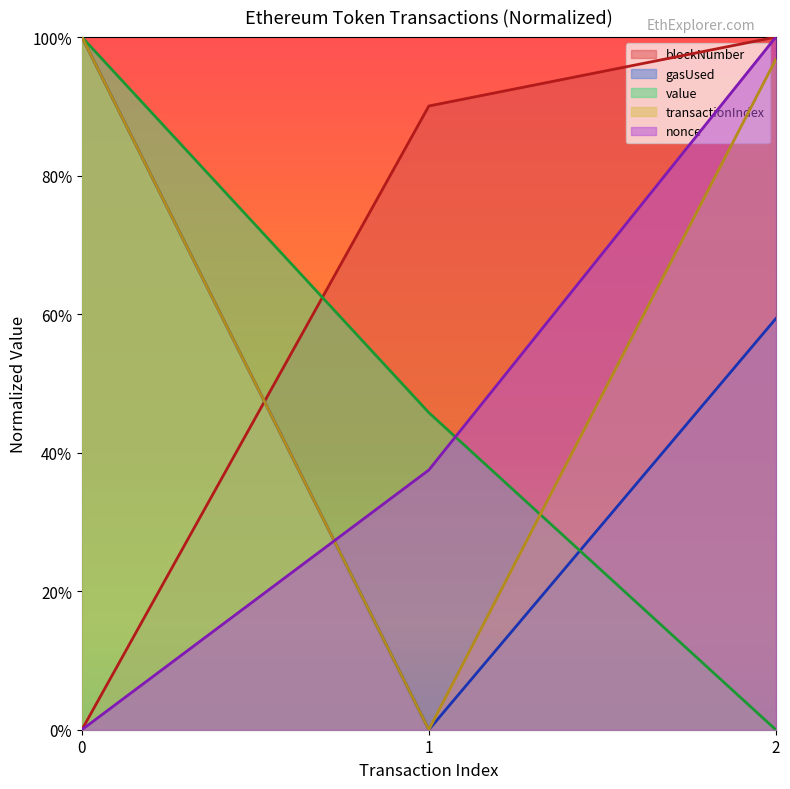

True or false: value has a value of 0.4 at 2.

False